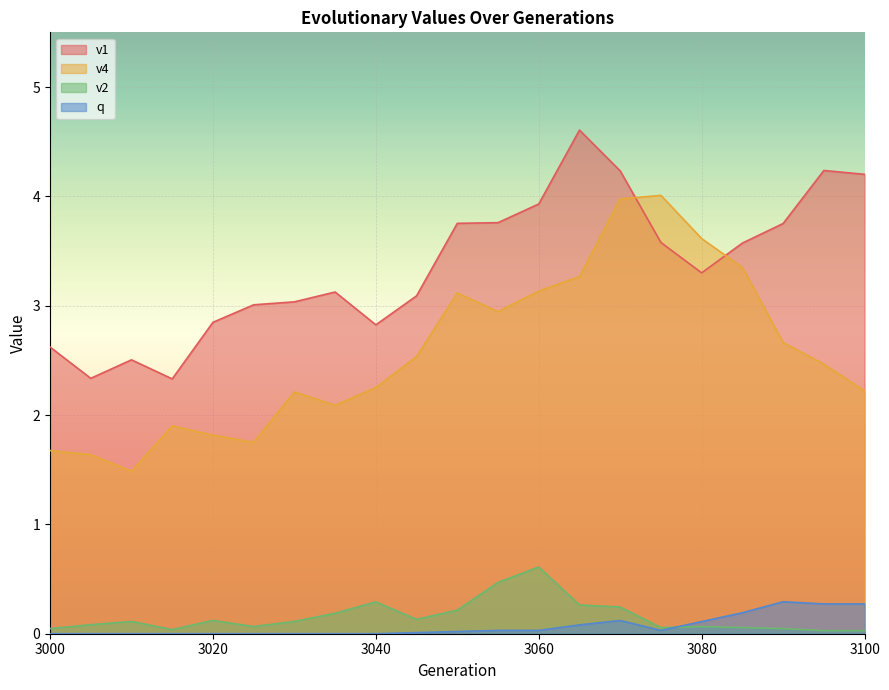

Rank the series by their maximum value, from highest to lowest.

v1, v4, v2, q